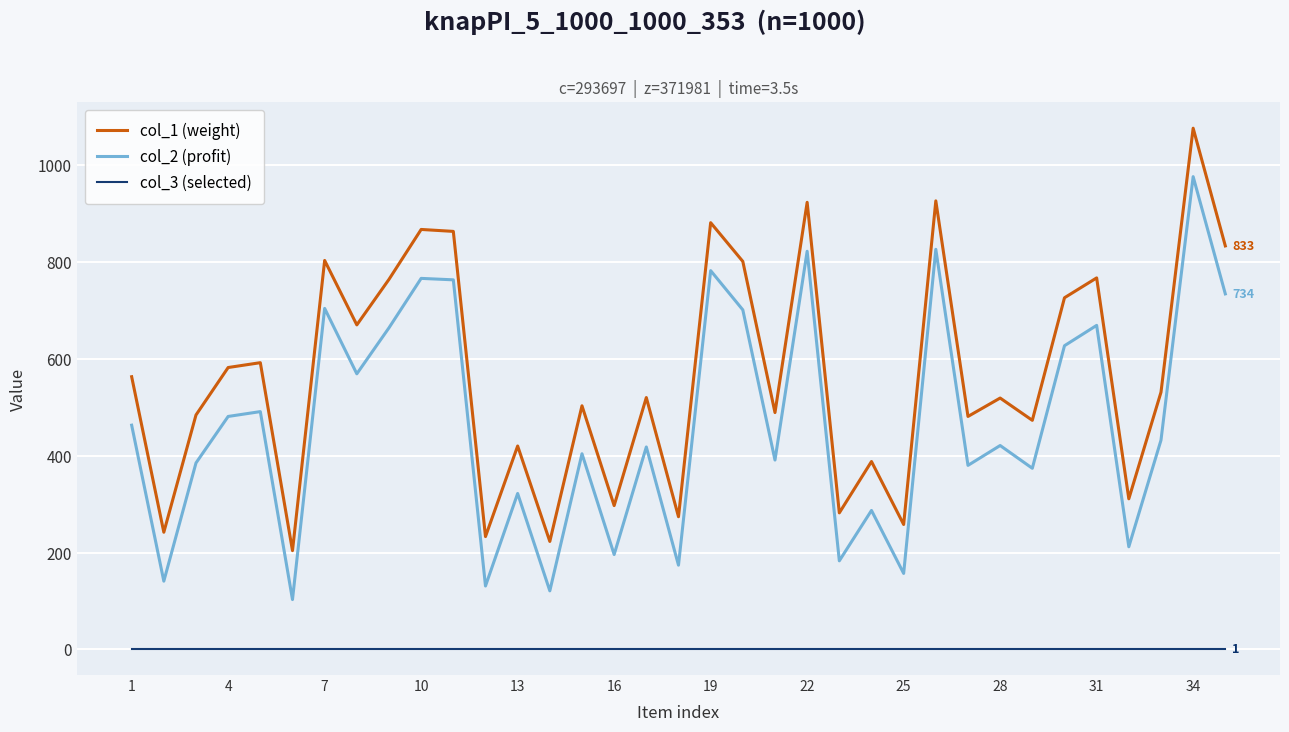

True or false: col_1 (weight) and col_2 (profit) intersect in this chart.

False